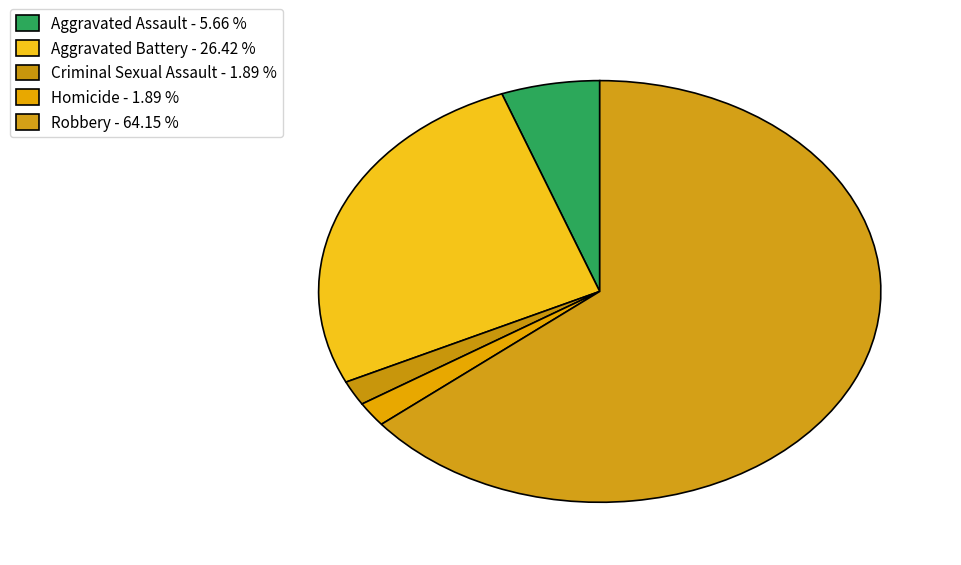

Count the number of slices in the pie.

5